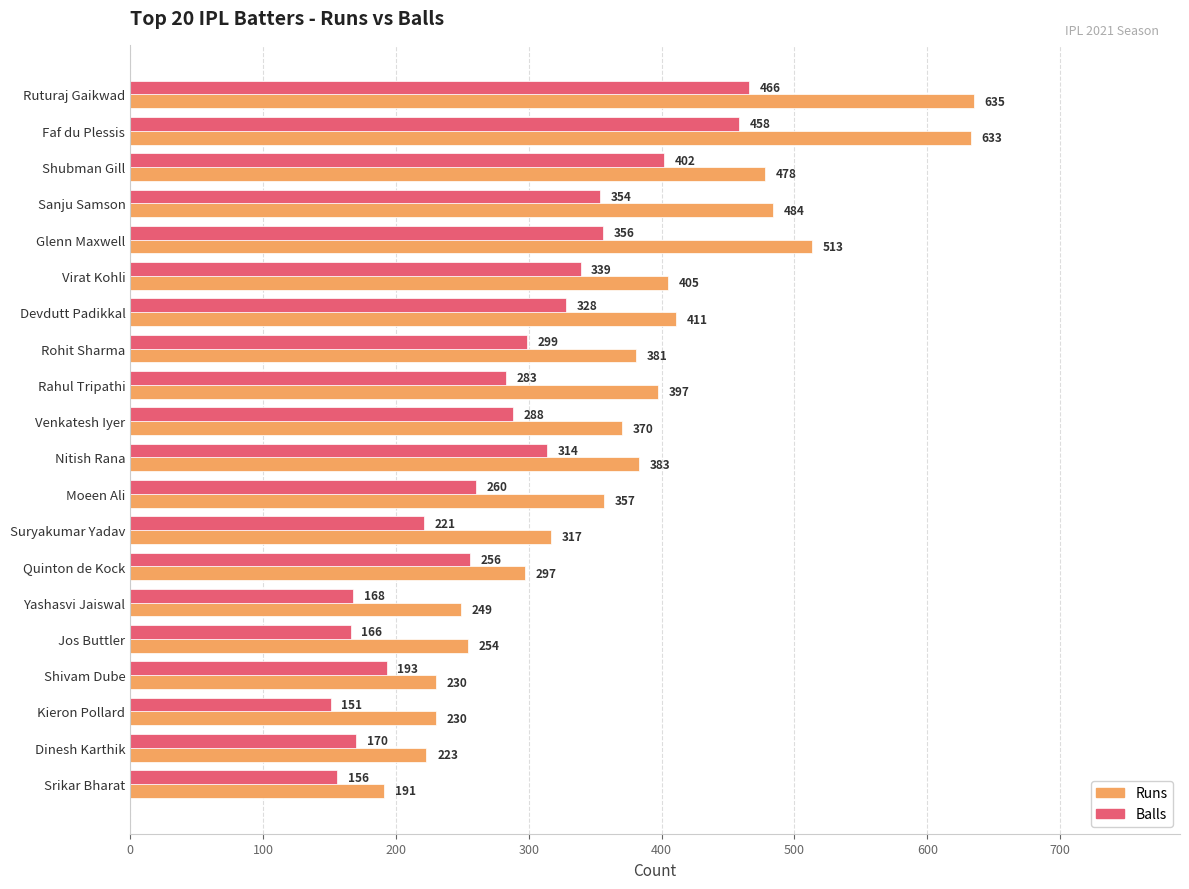

How many categories are shown in the chart?

20